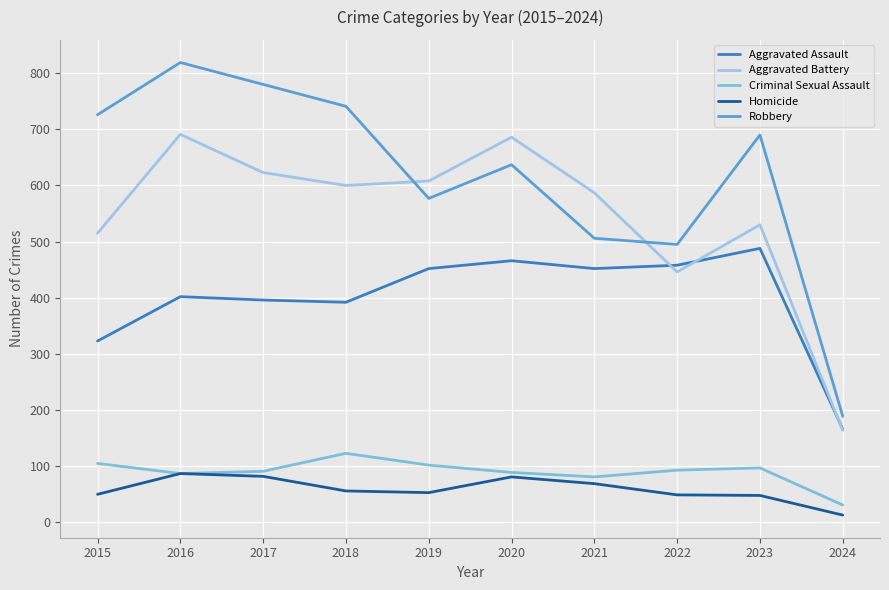

What is the lowest value of the Robbery series?

189